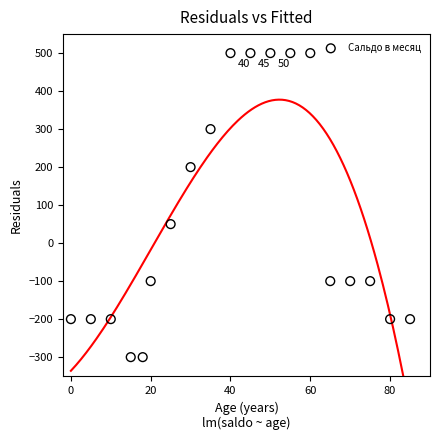

What Y value in the scatter plot is closest to 100?

50